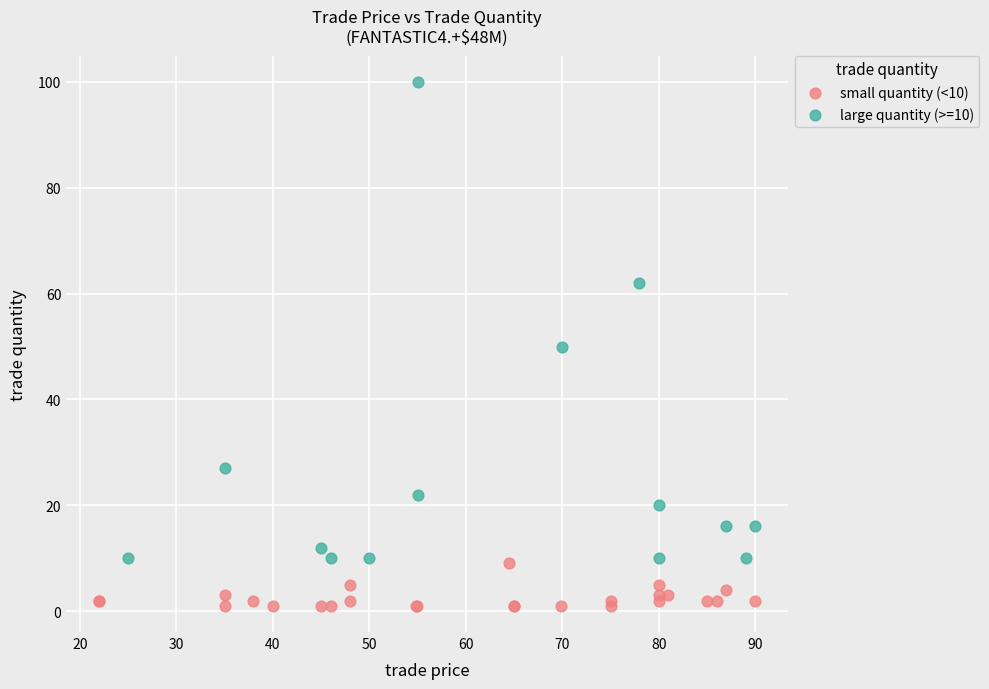

Which series has the widest spread of Y values?

large quantity (>=10)